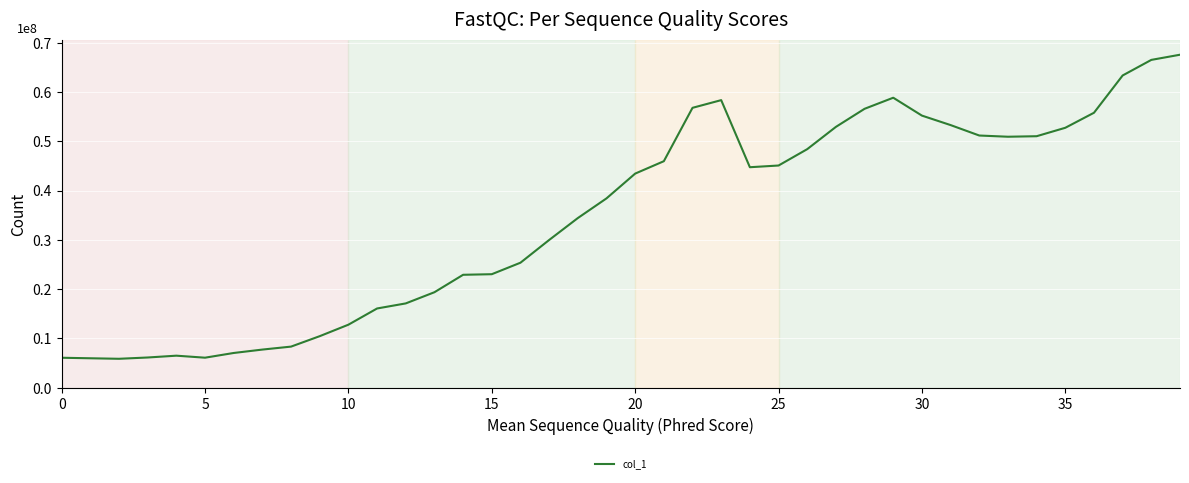

Does the chart display data point markers on the line(s)?

No